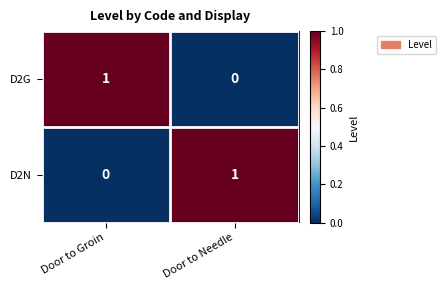

Where is D2G nearest to the value 0?

Door to Needle